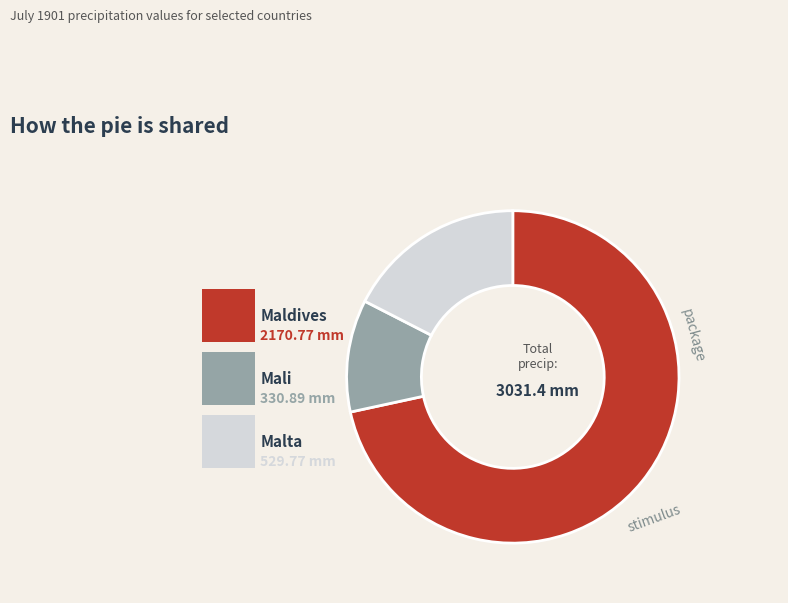

Is there a majority slice in this chart?

Yes